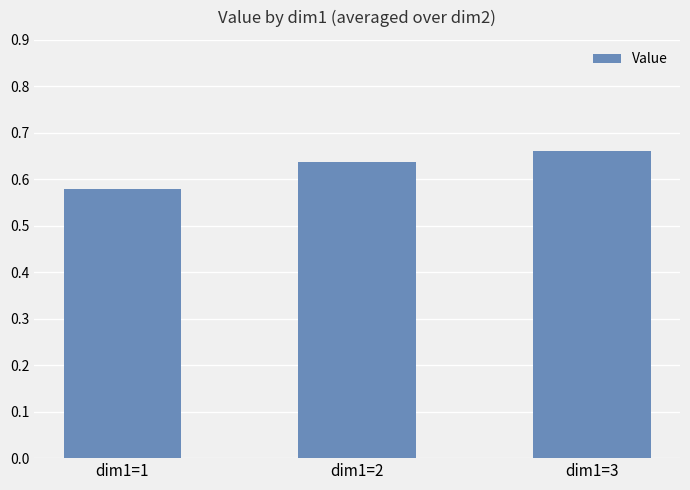

How many distinct data groups are displayed?

1